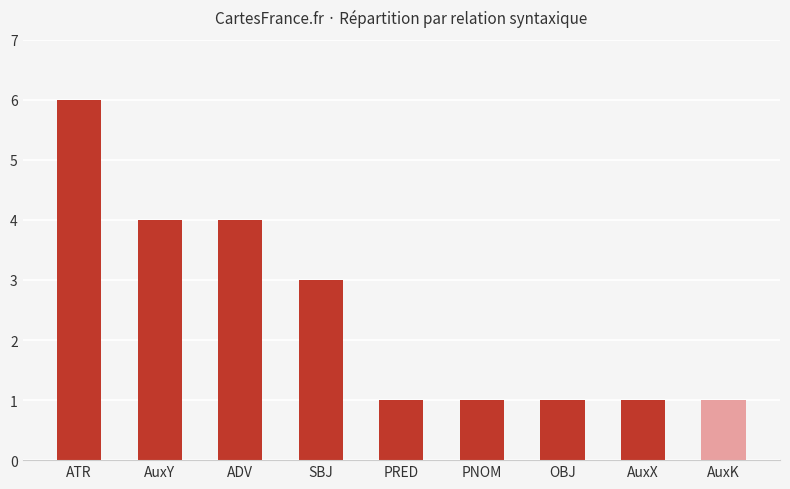

What is the difference between the maximum and minimum values?

5